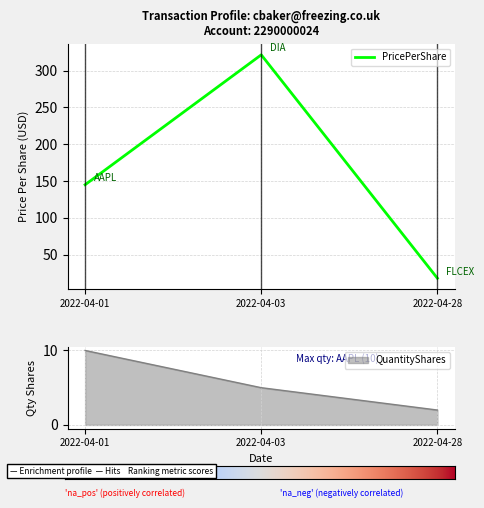

List the series in order of their peak value, highest first.

PricePerShare, QuantityShares